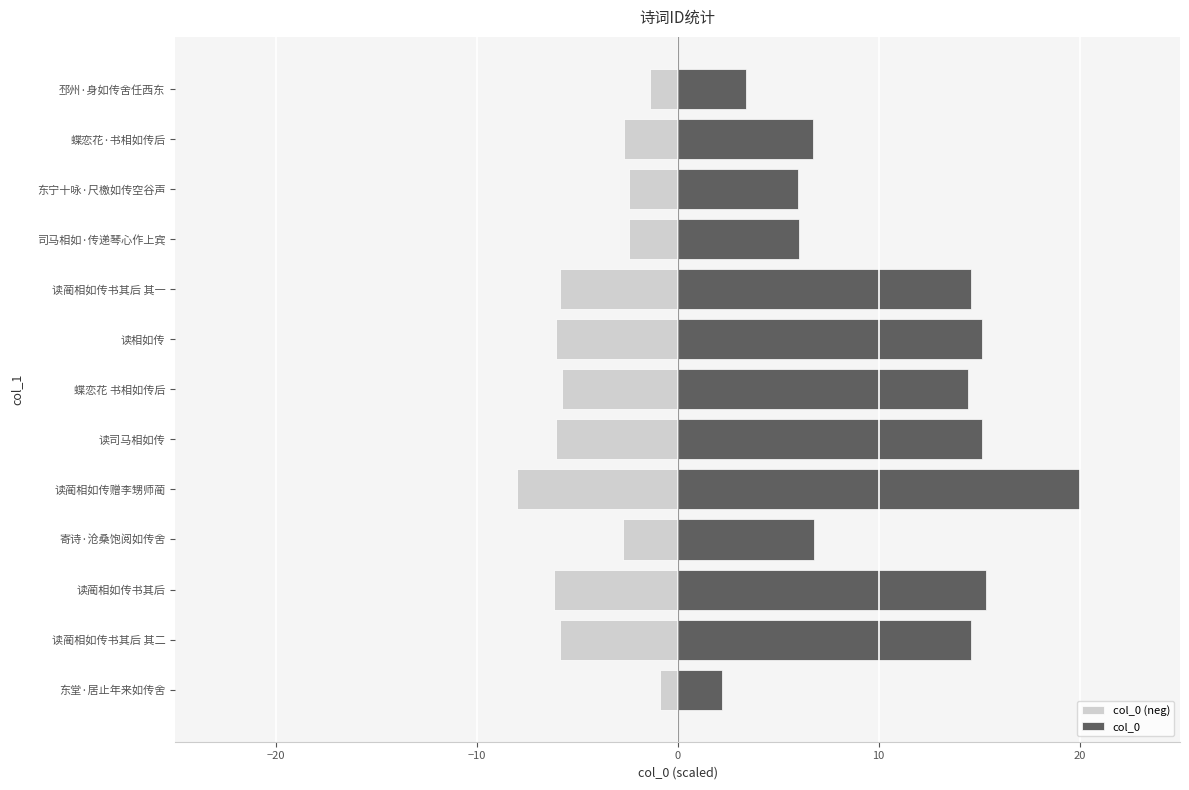

Reading left to right, extract all data points from this chart.

col_0 (neg): -0.9	-5.8	-6.1	-2.7	-8.0	-6.1	-5.8	-6.0	-5.8	-2.4	-2.4	-2.7	-1.4
col_0: 2.2	14.6	15.4	6.8	20.0	15.1	14.4	15.1	14.6	6.0	6.0	6.7	3.4